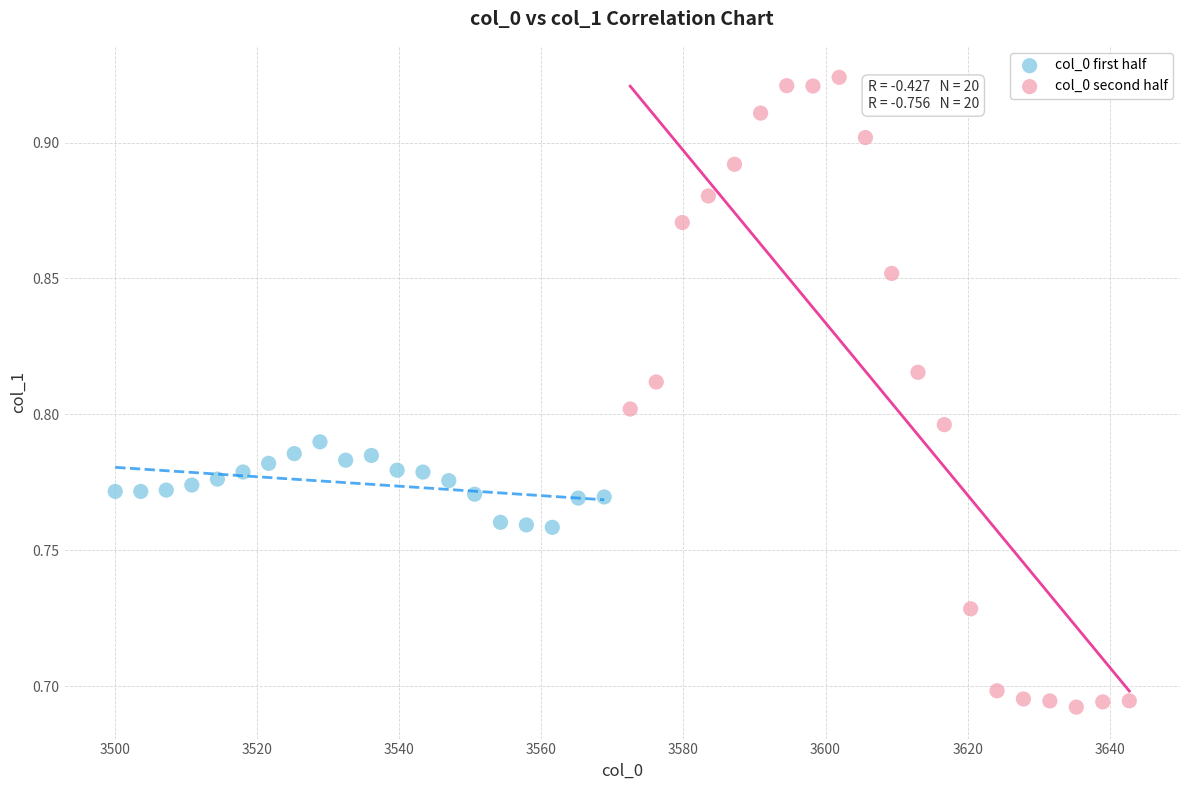

Which series has the widest spread of Y values?

col_0 second half